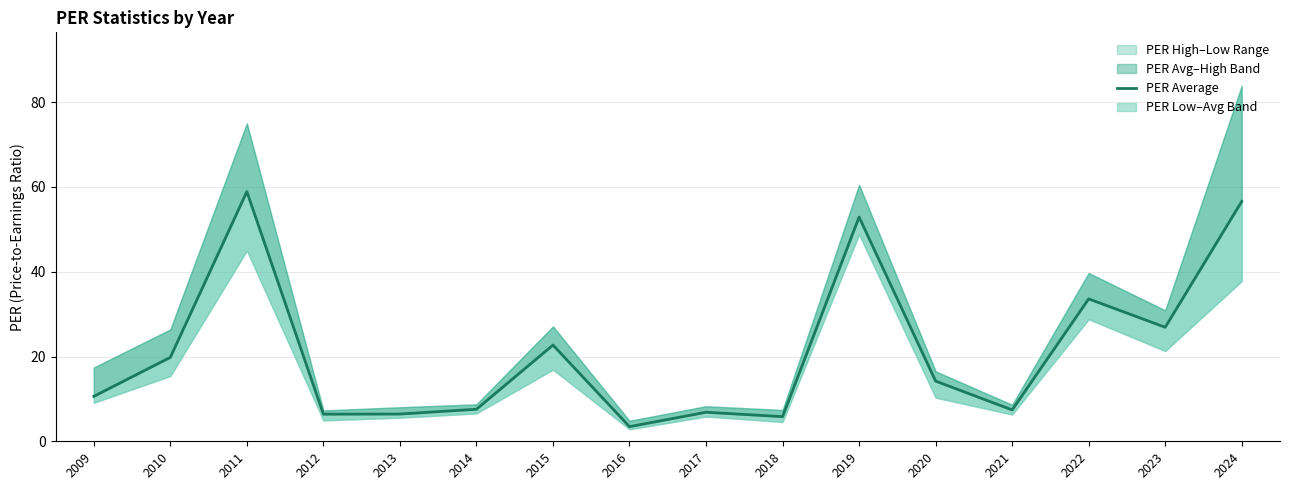

How many lines are shown in the chart?

1